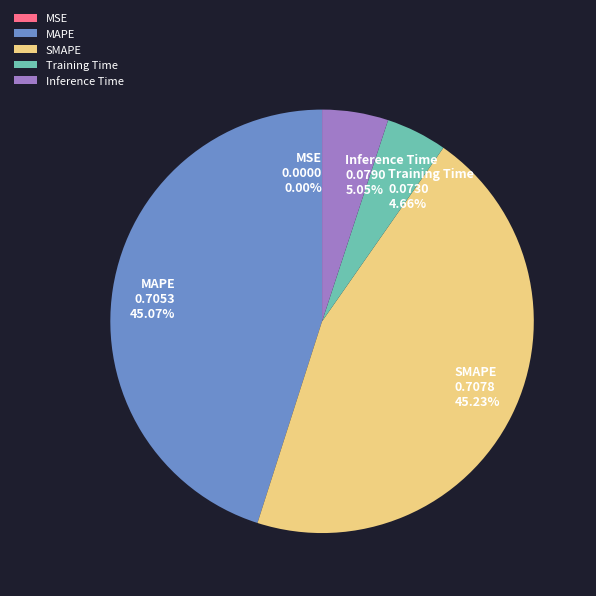

Is the sum of Training Time and Inference Time greater than half?

No